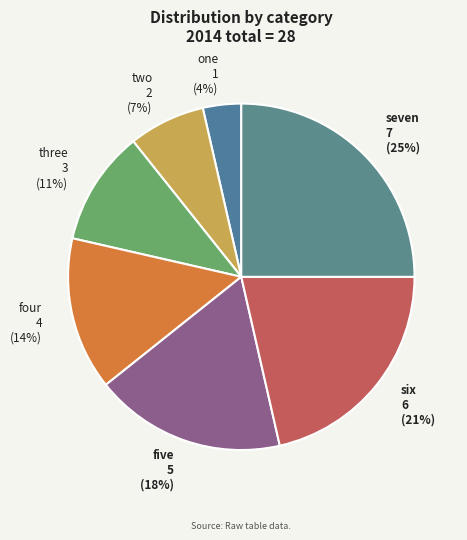

Is the sum of five and one greater than half?

No